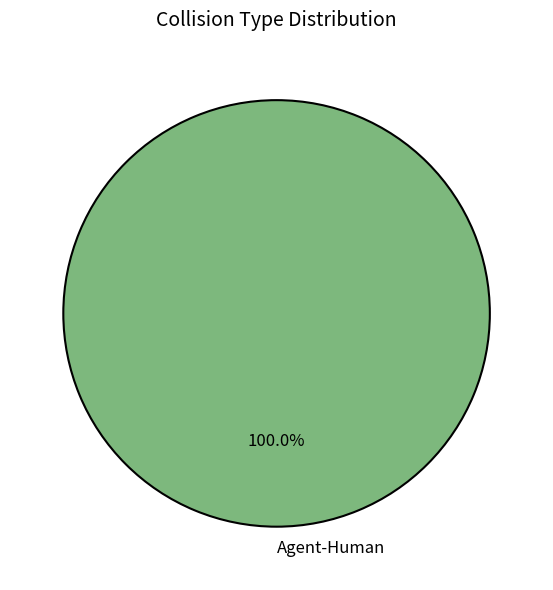

Rank the categories by value from highest to lowest.

Agent-Human